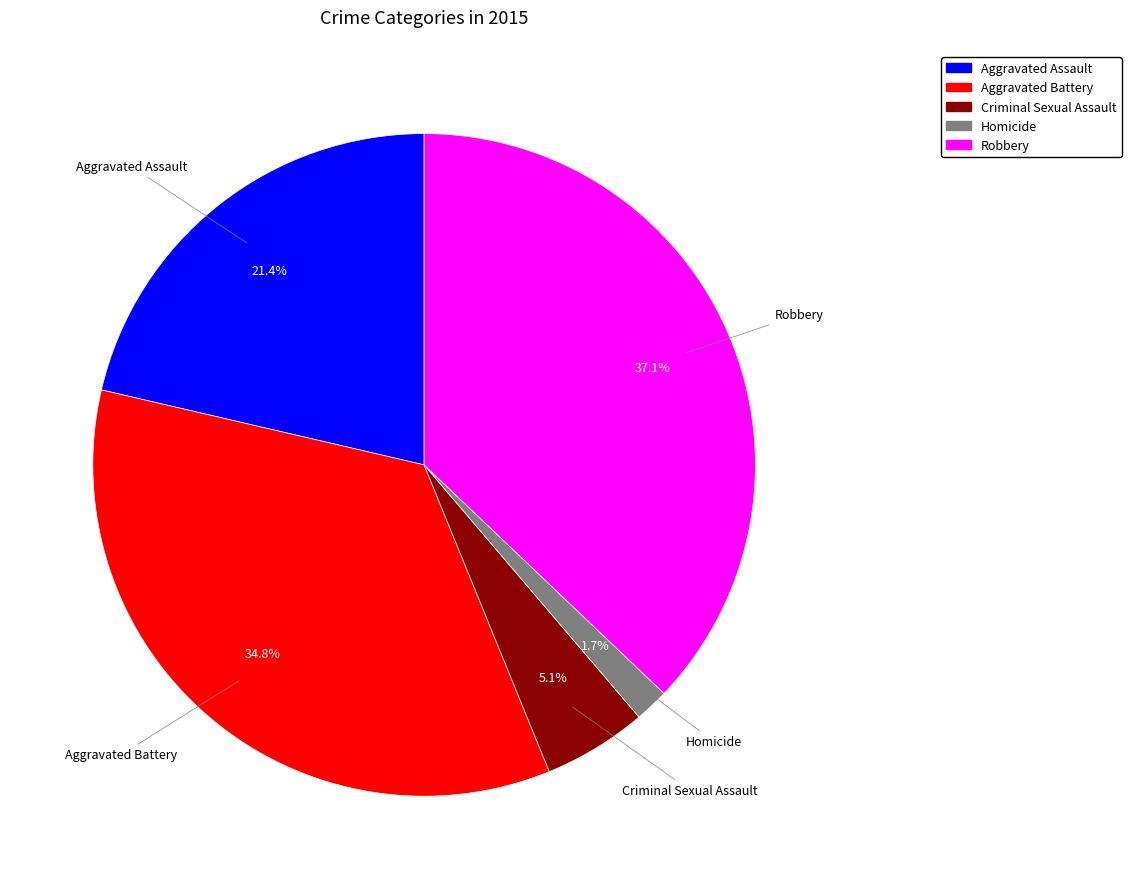

To the nearest percent, what is the combined percentage of Criminal Sexual Assault and Aggravated Battery?

40%